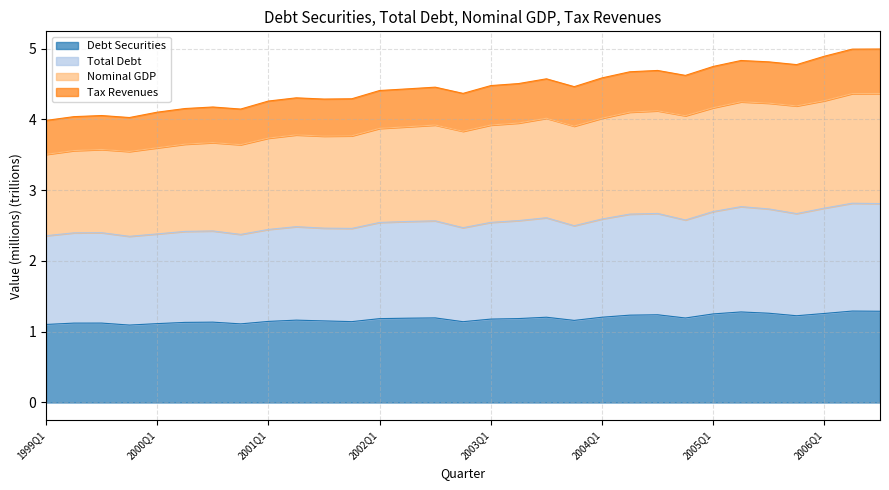

What is the label of the 10th point from the right?

2004Q2